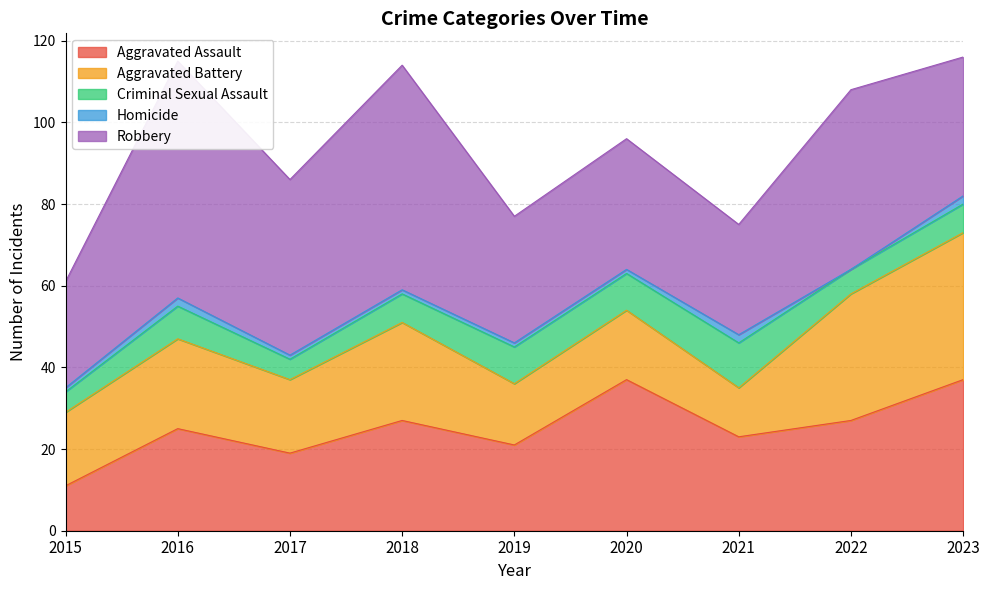

True or false: Homicide has a value of 1 at 2017.

True